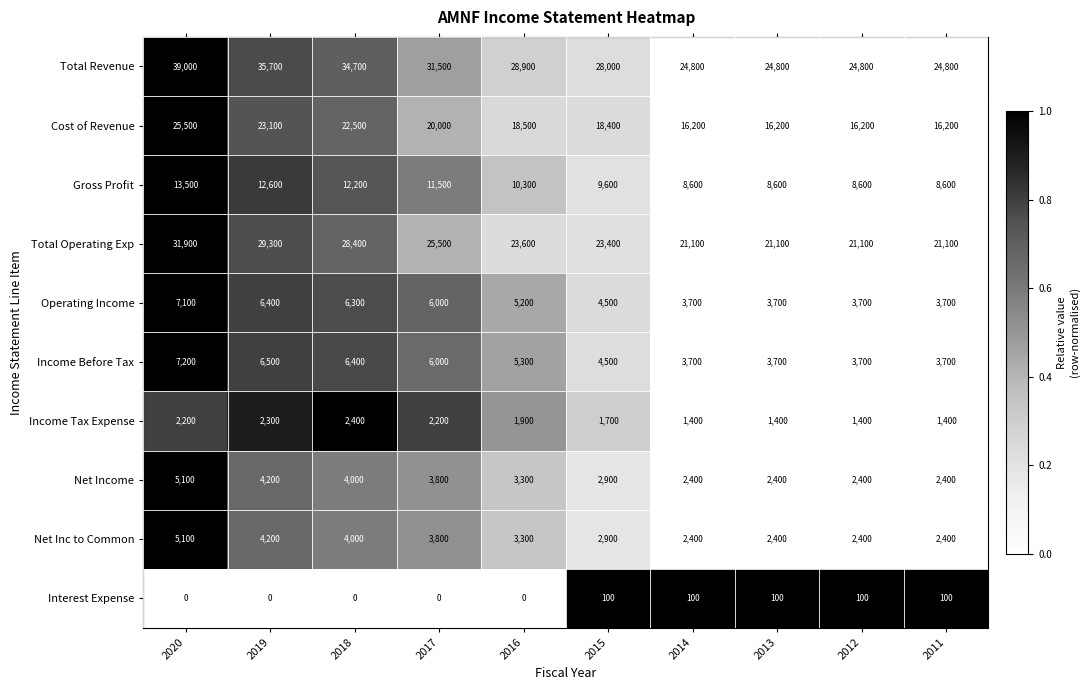

How many series are shown in this chart?

10